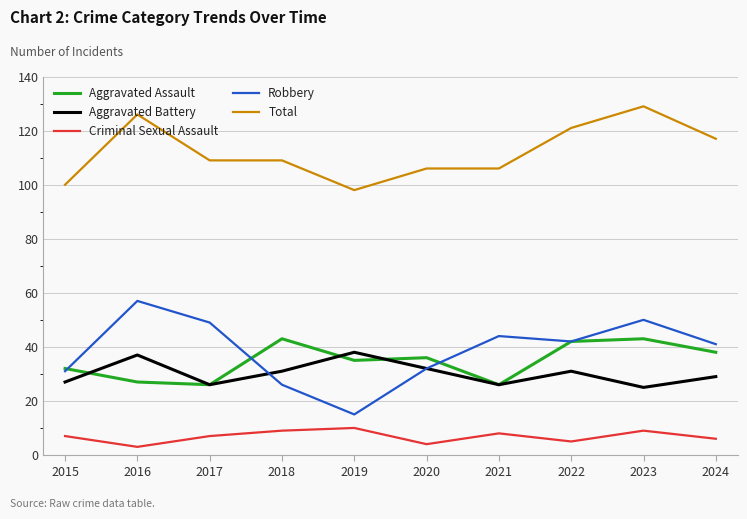

What is the greatest value displayed?

129